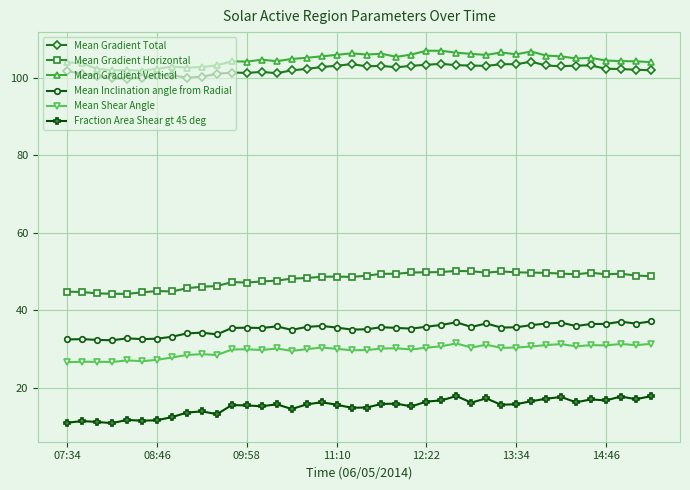

How many series are shown in this chart?

6